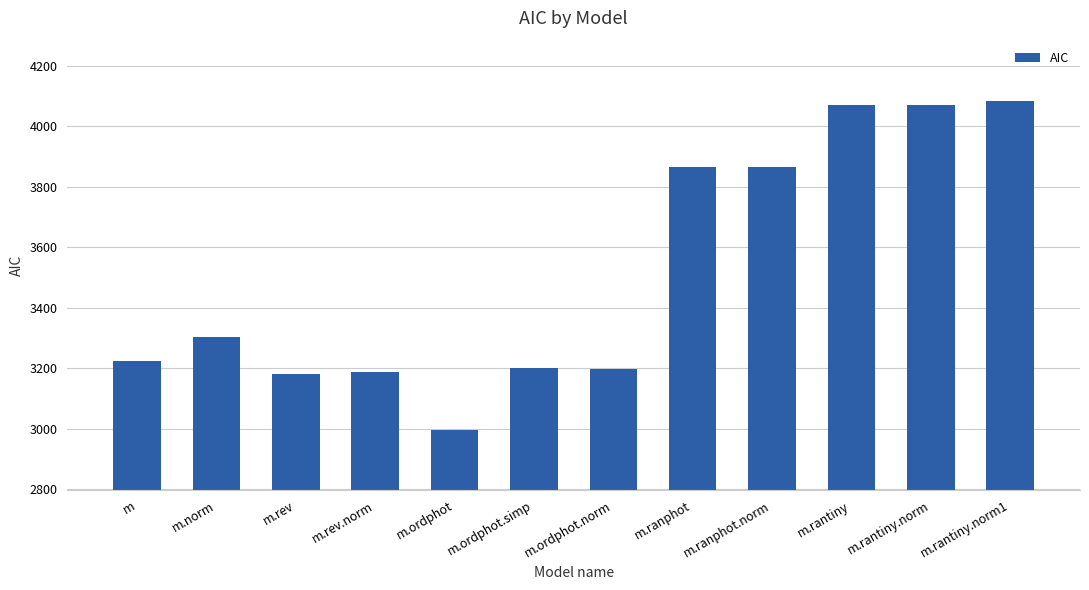

True or false: the data shows 7006.1 at m.rantiny.norm.

False